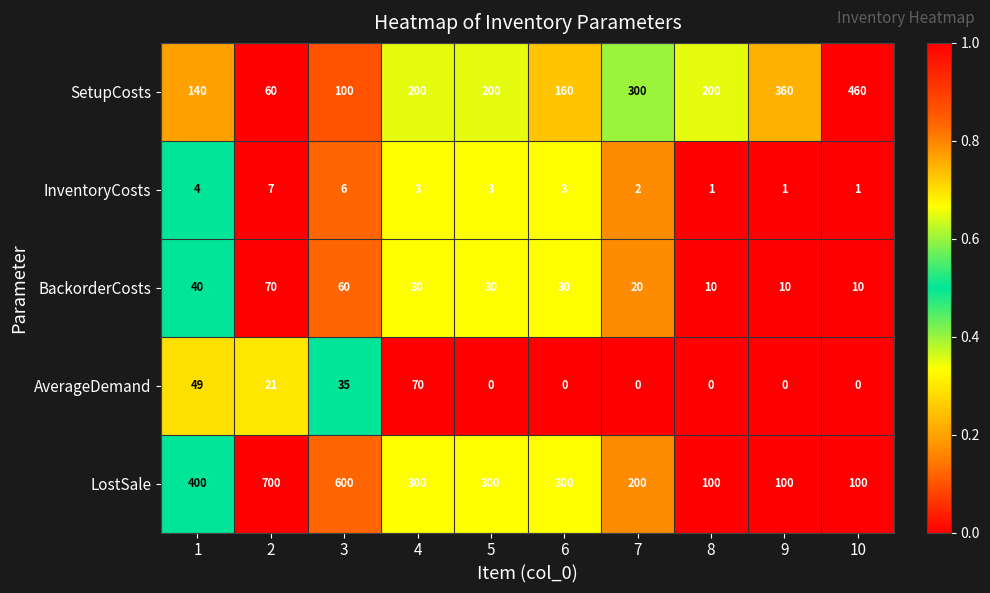

Rank the series at 2 from highest to lowest value.

LostSale, BackorderCosts, SetupCosts, AverageDemand, InventoryCosts